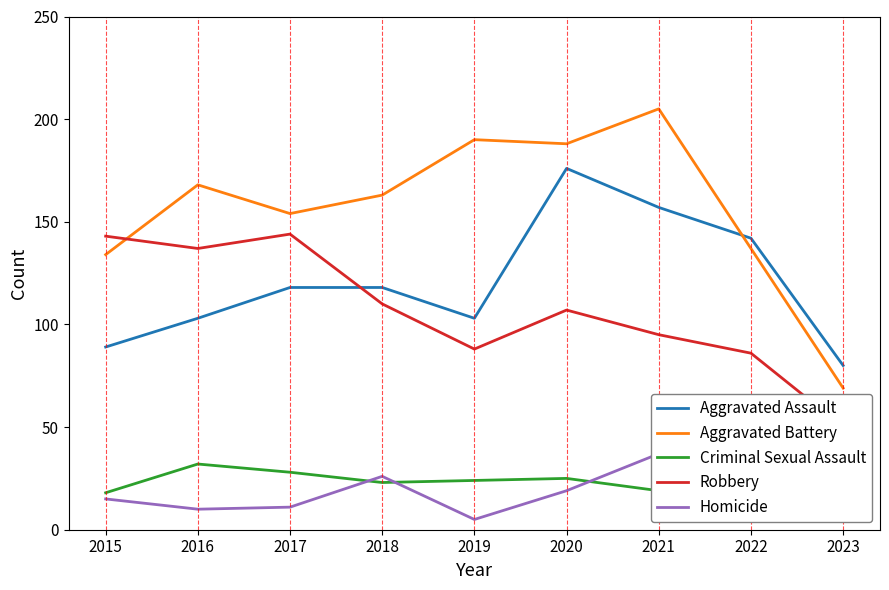

Is the value of Homicide at 2017 greater than the value of Aggravated Assault at 2015?

No